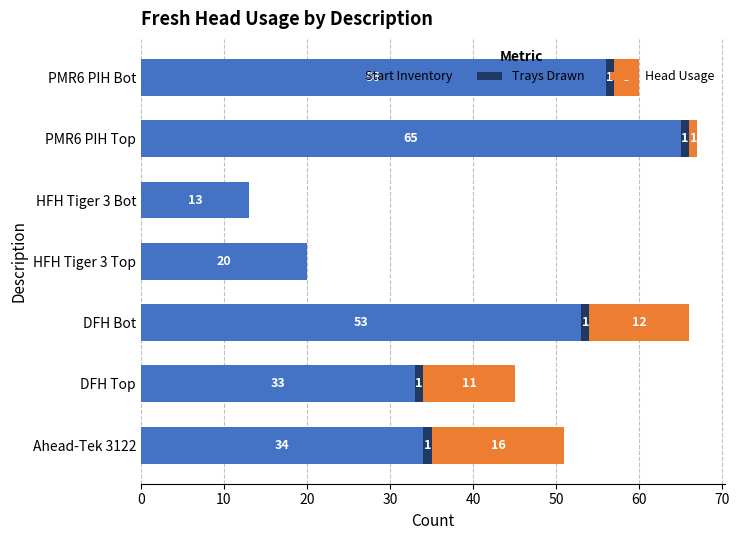

How many series are shown in this chart?

3